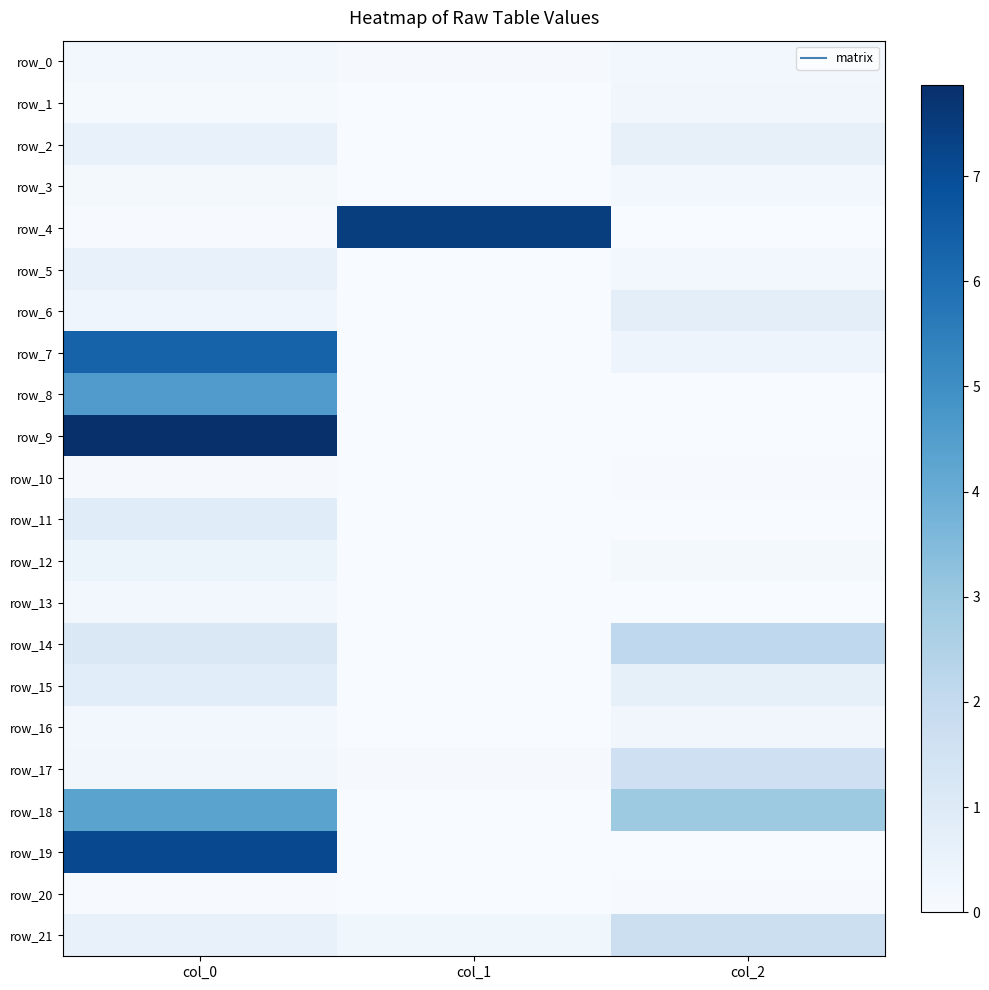

How many row_12 values are between 0 and 1?

3